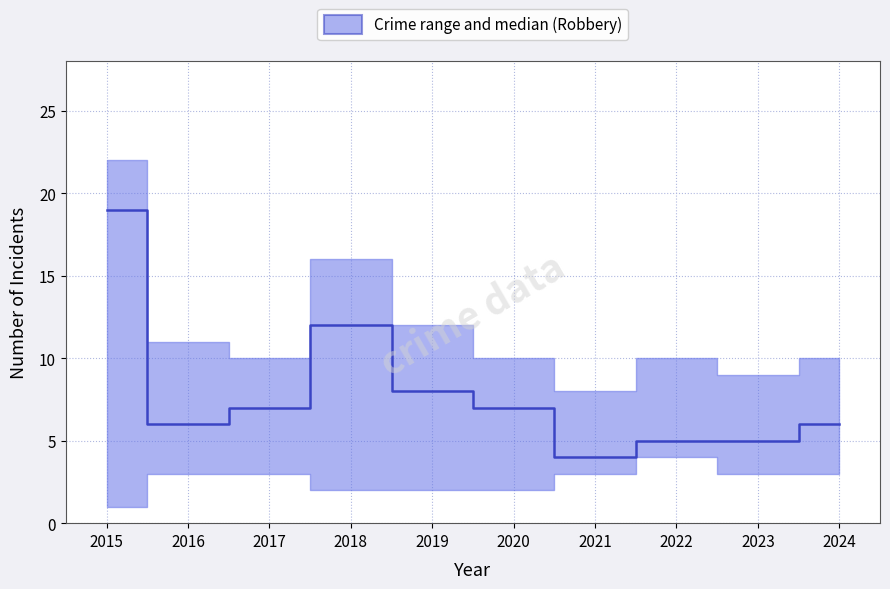

Reading right to left, transcribe all the data shown in this chart.

2024=6	2023=5	2022=5	2021=4	2020=7	2019=8	2018=12	2017=7	2016=6	2015=19